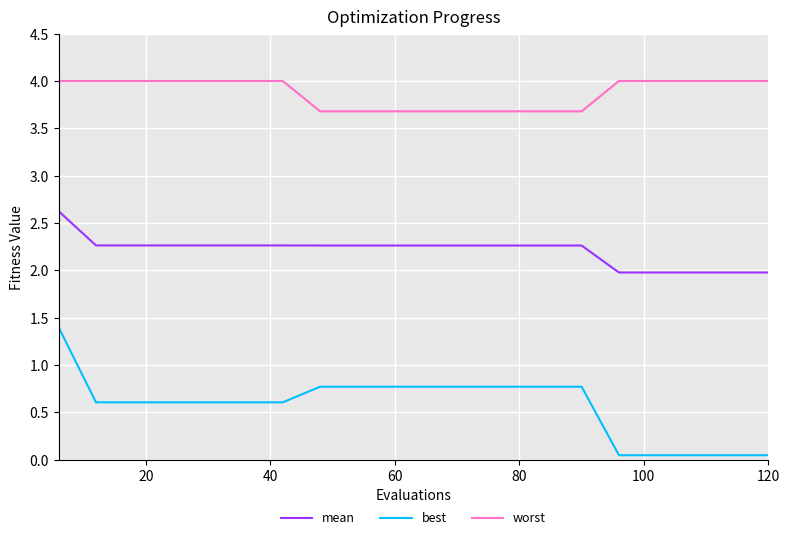

What is the difference between the maximum and minimum values in the worst series?

0.3